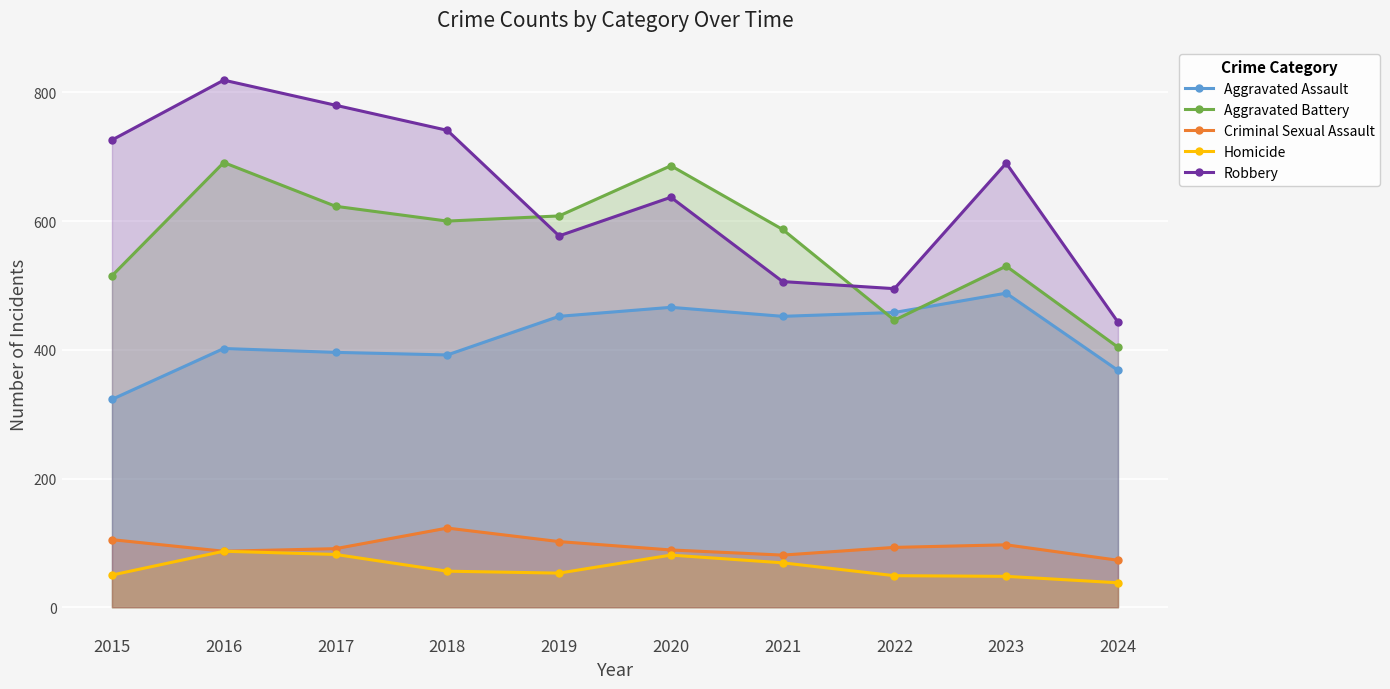

Reading right to left, transcribe all the data shown in this chart.

Aggravated Assault: 368	488	458	452	466	452	392	396	402	323
Aggravated Battery: 404	530	446	587	686	608	600	623	691	515
Criminal Sexual Assault: 73	97	93	81	89	102	123	91	87	105
Homicide: 38	48	49	69	81	53	56	82	87	50
Robbery: 443	690	495	506	637	577	741	780	819	726